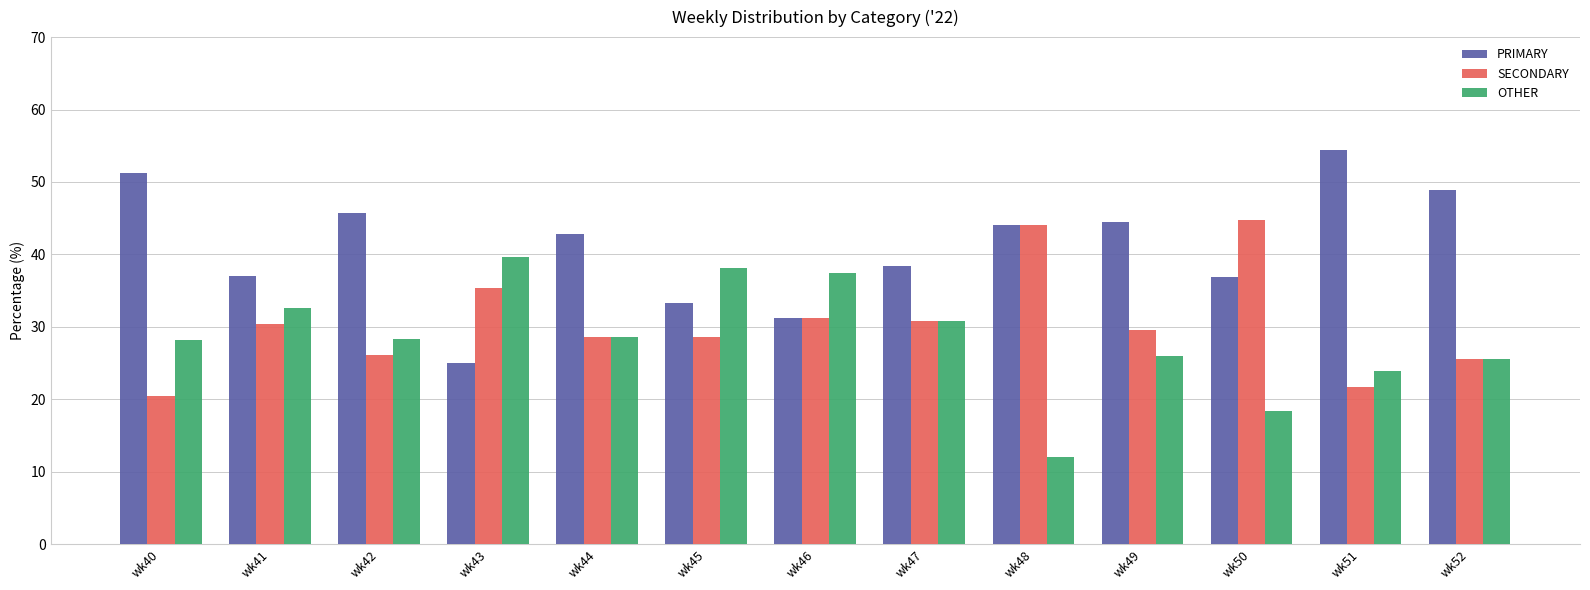

What is the average value of the OTHER series?

28.4